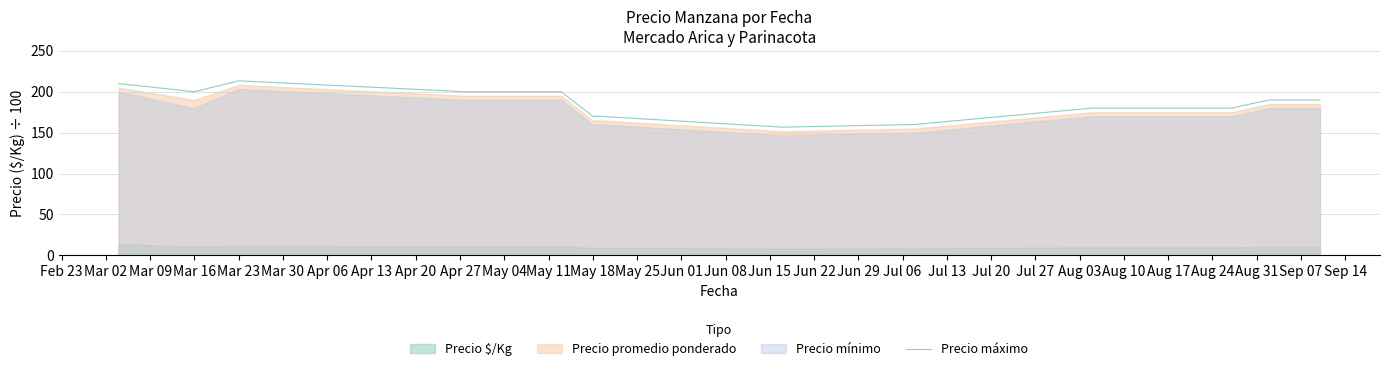

What is the highest value of the Precio máximo series?

213.3